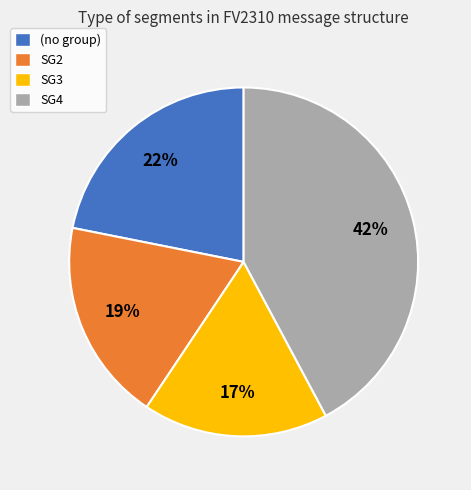

Combined, do SG4 and (no group) account for over 50%?

Yes